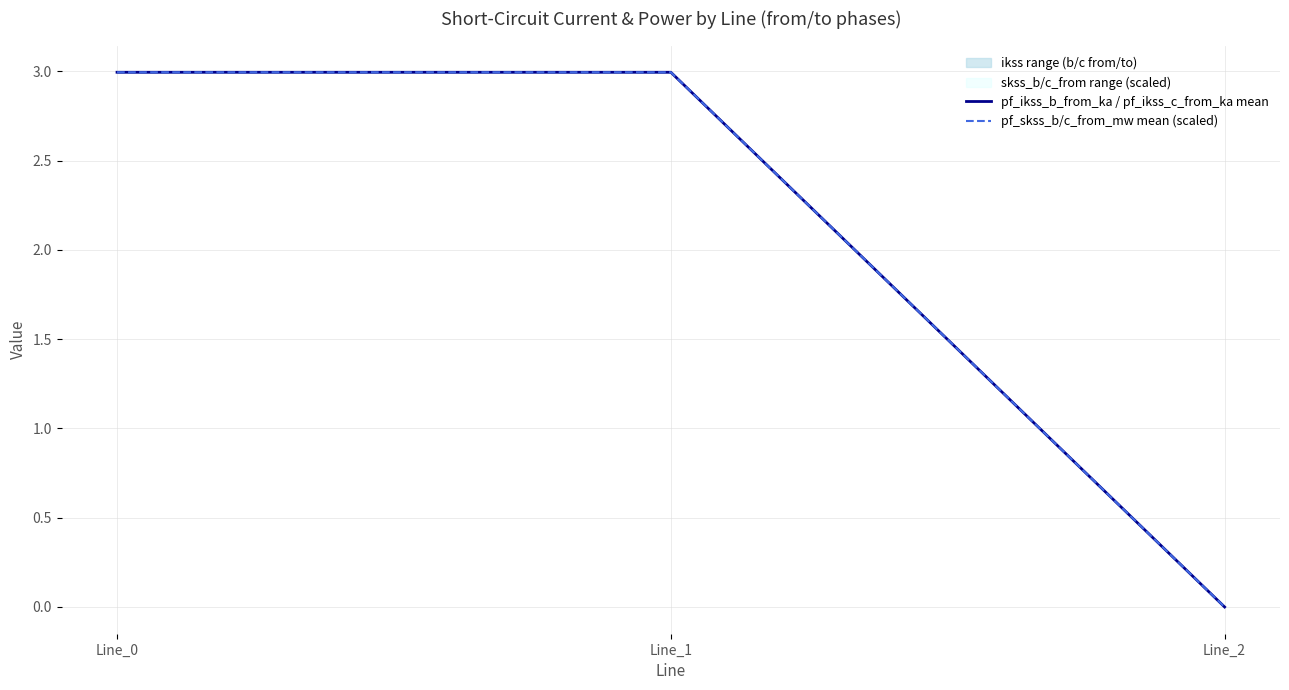

At which label does pf_skss_b/c_from_mw mean (scaled) first exceed 2?

Line_0